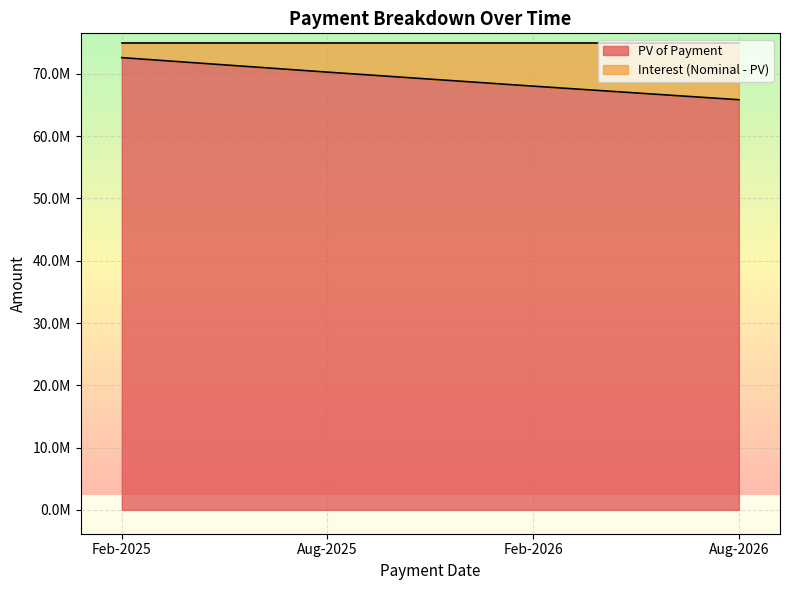

What is the sum of all values?

276729050.7